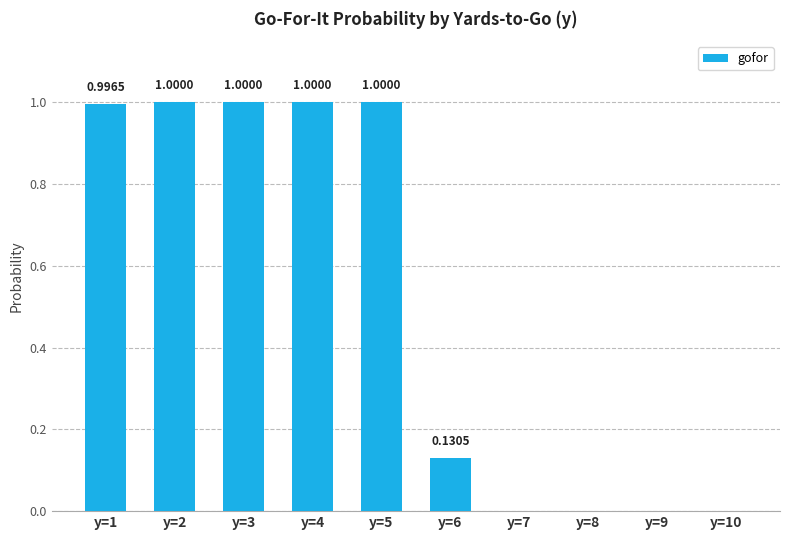

What is the sum of all values?

5.1